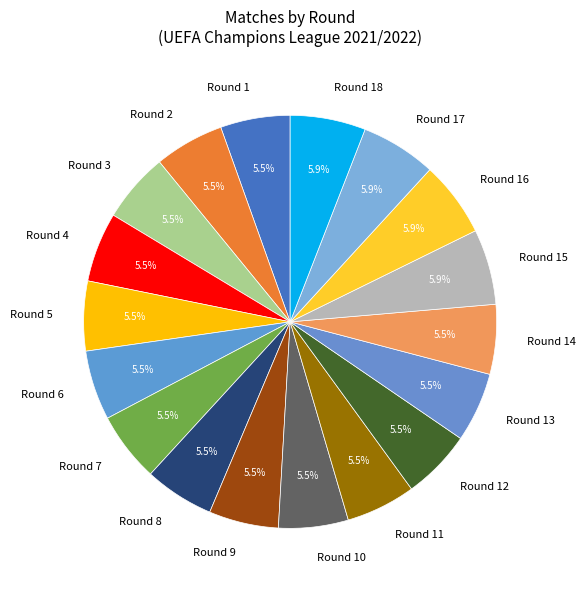

Approximately how many times larger is the value at Round 17 compared to Round 15?

1.0